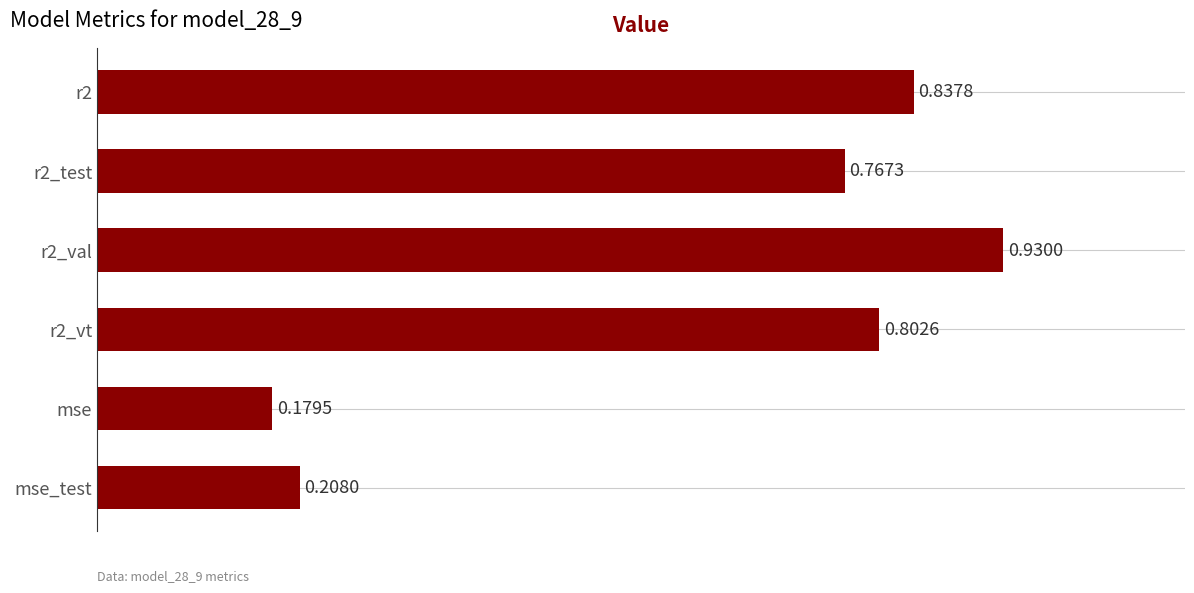

Where is the data nearest to the value 0?

mse